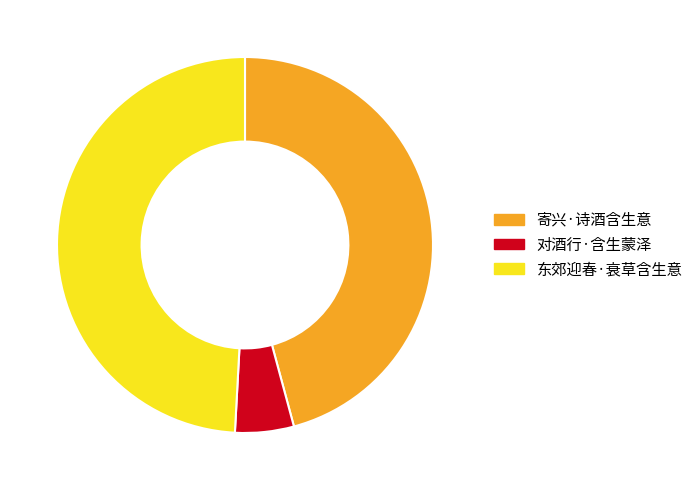

Combined, do 寄兴·诗酒含生意 and 东郊迎春·衰草含生意 account for over 50%?

Yes